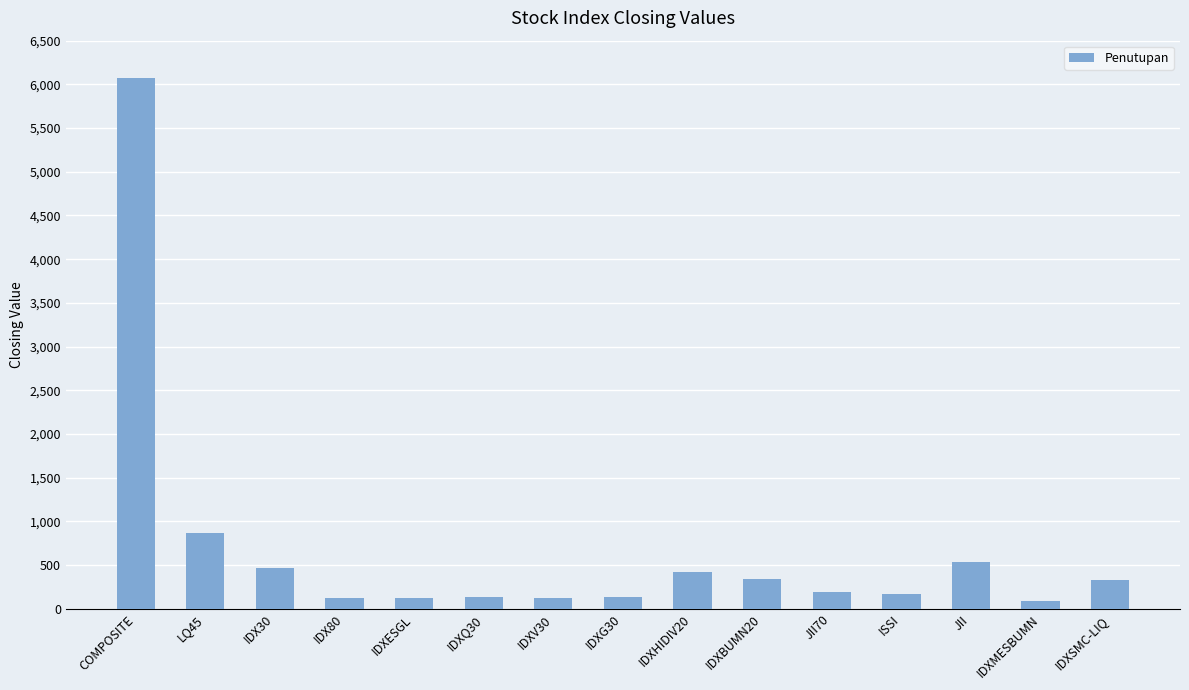

What is the maximum value shown in the chart?

6068.2